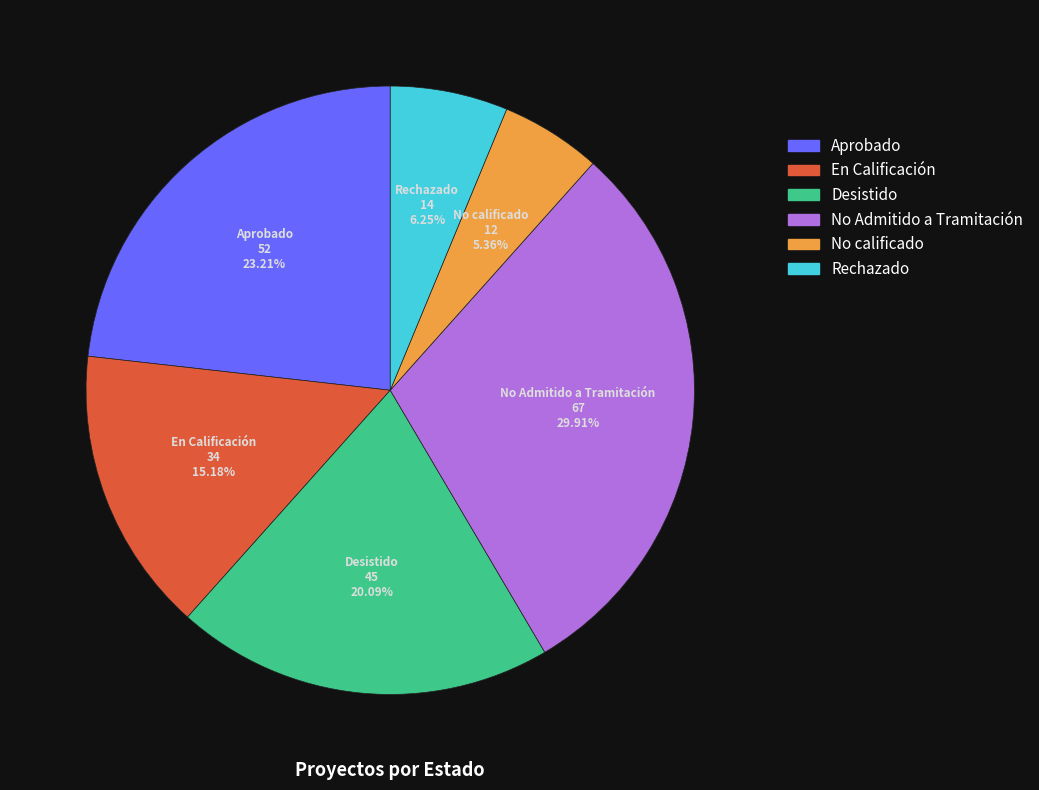

To the nearest percent, what portion does No Admitido a Tramitación represent?

30%